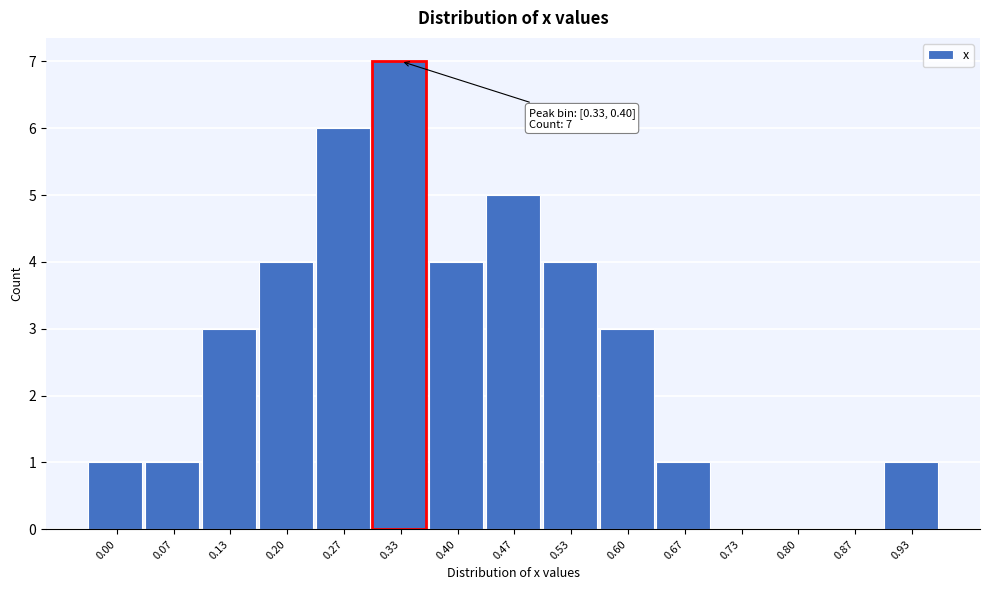

What is the change in value from 0.20 to 0.67?

-3